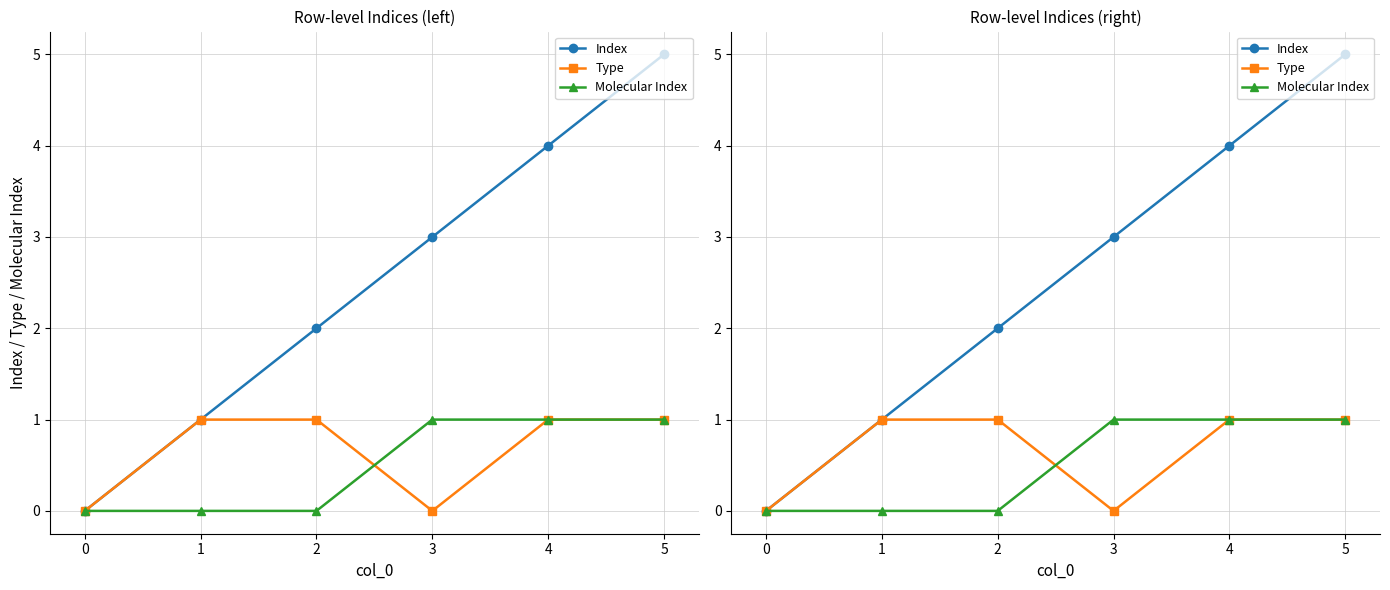

What is the sum of the Type values at 0 and 1?

1